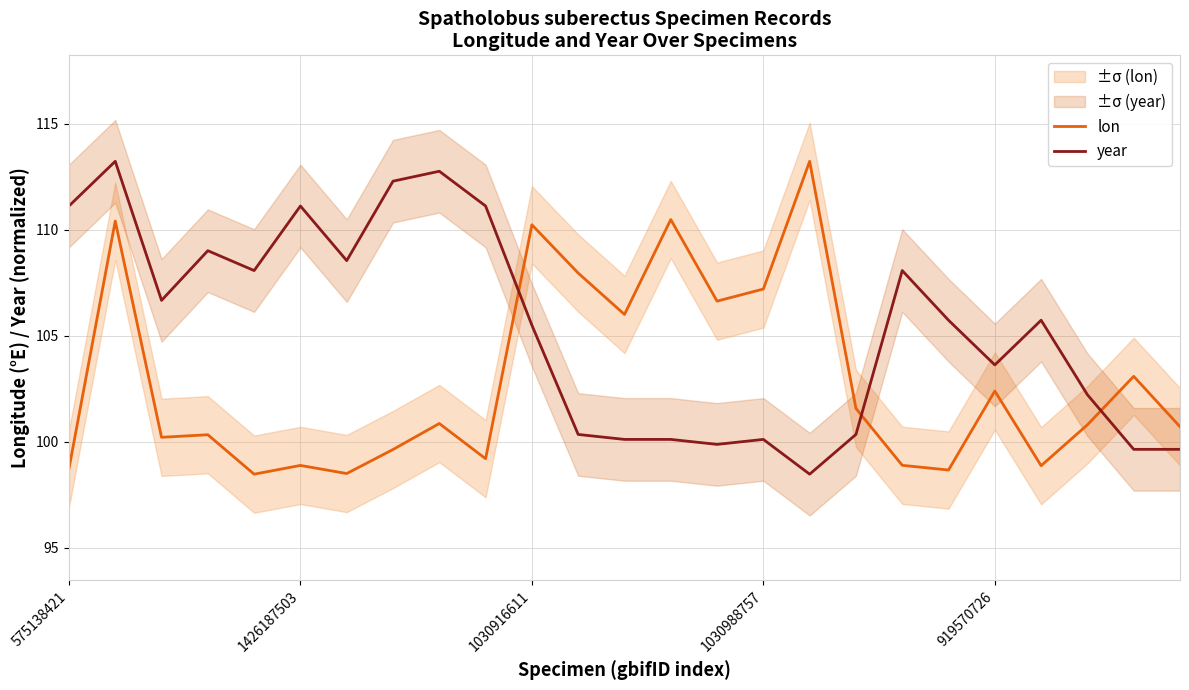

Between 7 and 21, which is larger?

7